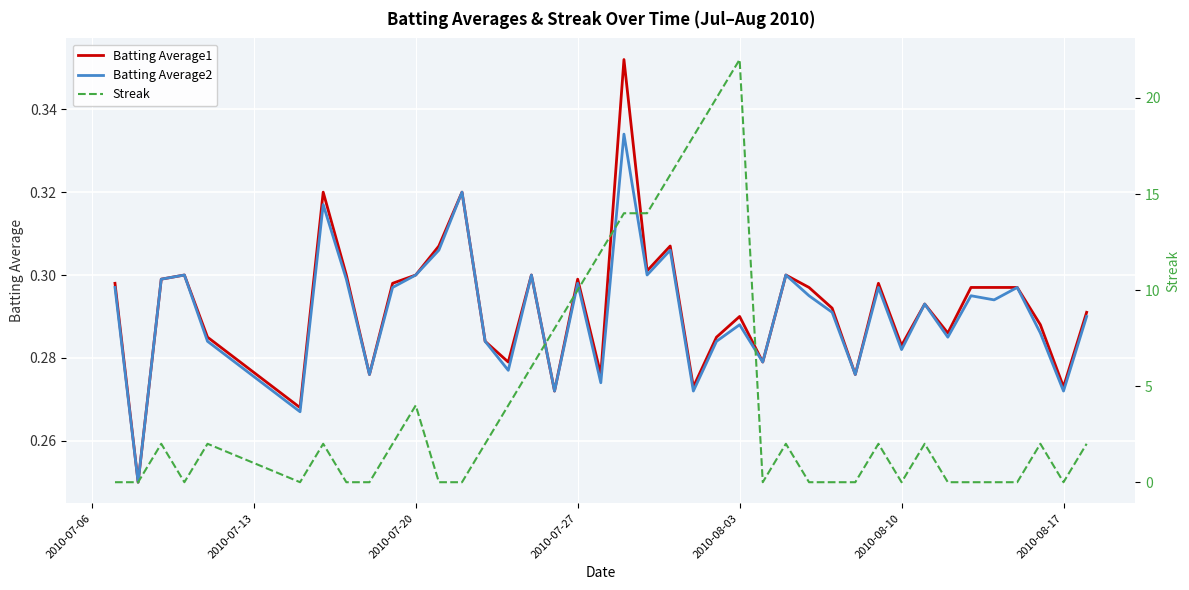

True or false: Batting Average2 has a value of 0.4 at 2010-08-10.

False